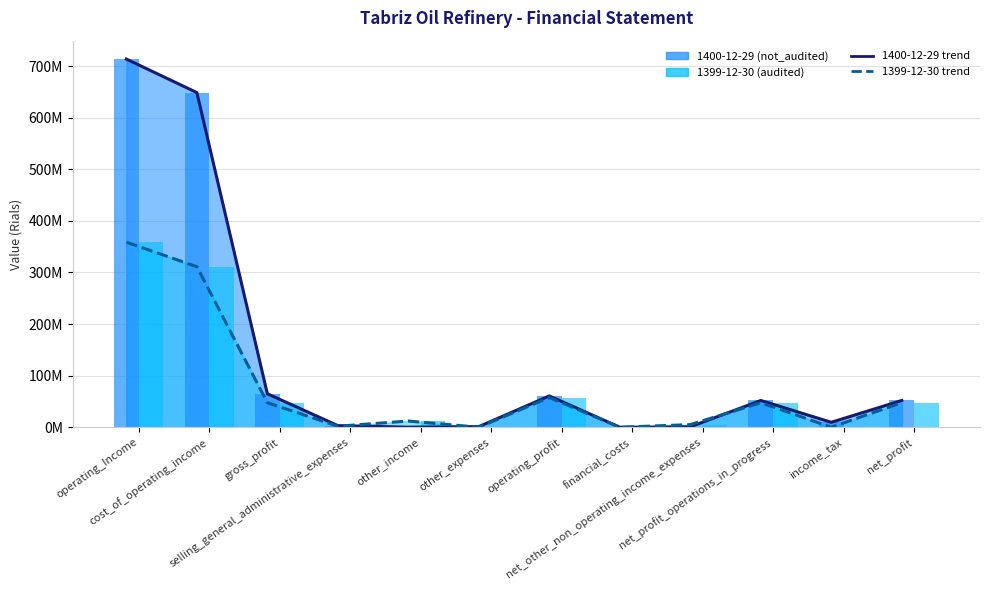

Are the bars grouped side by side (vs. stacked)?

Yes